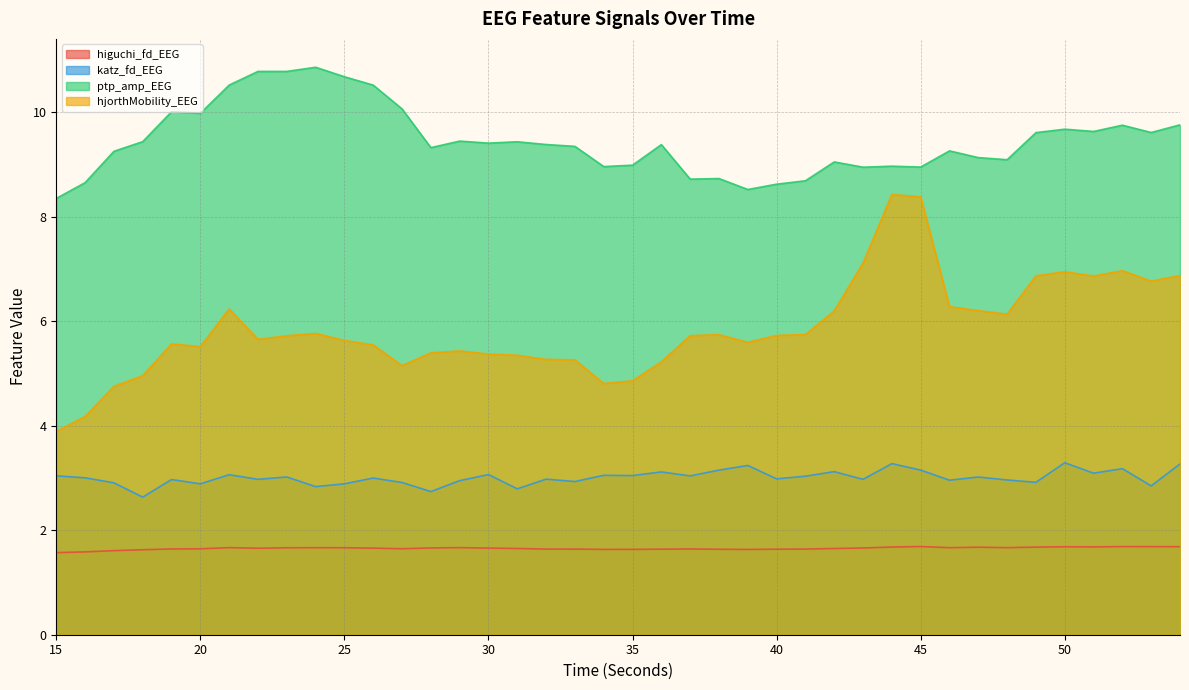

Rank the categories by ptp_amp_EEG value from lowest to highest.

15, 39, 40, 16, 41, 37, 38, 43, 45, 34, 44, 35, 42, 48, 47, 17, 46, 28, 33, 36, 32, 30, 31, 18, 29, 49, 53, 51, 50, 52, 54, 20, 19, 27, 26, 21, 25, 22, 23, 24